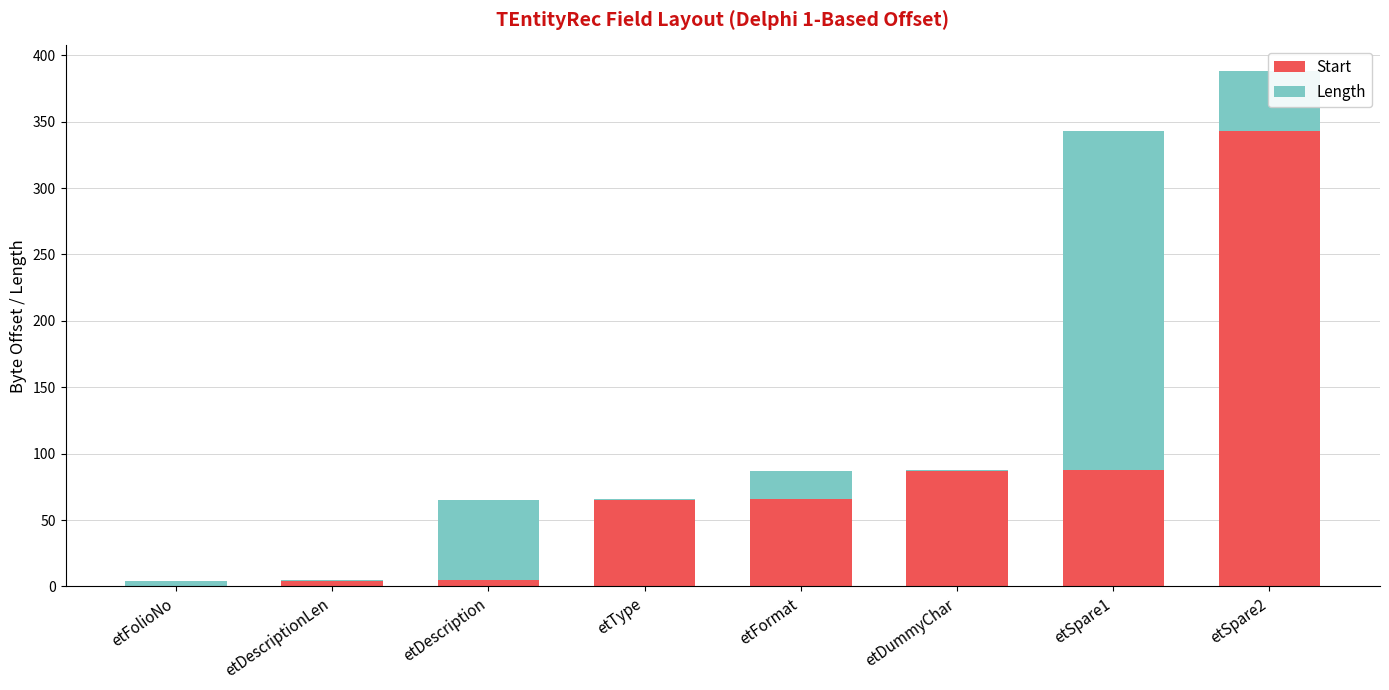

At which category is the sum across all series the highest?

etSpare2